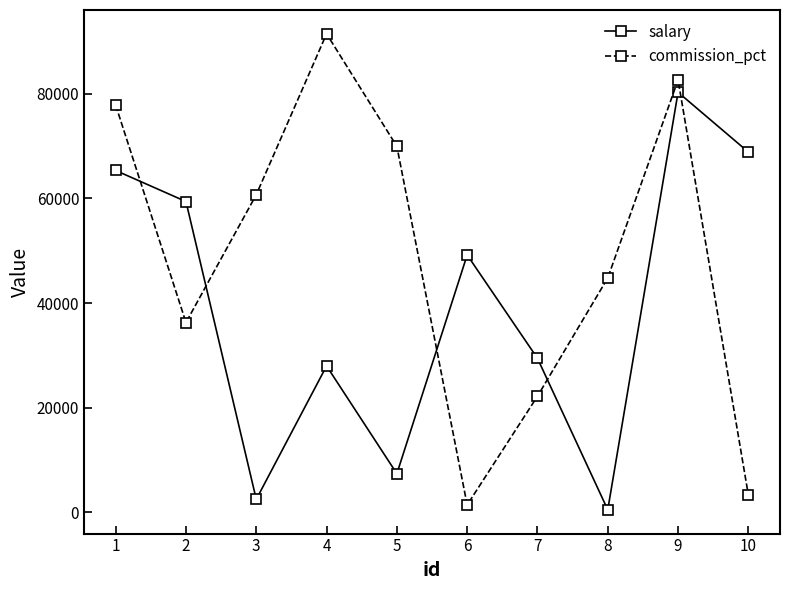

Is this an area chart (filled region under the line)?

No